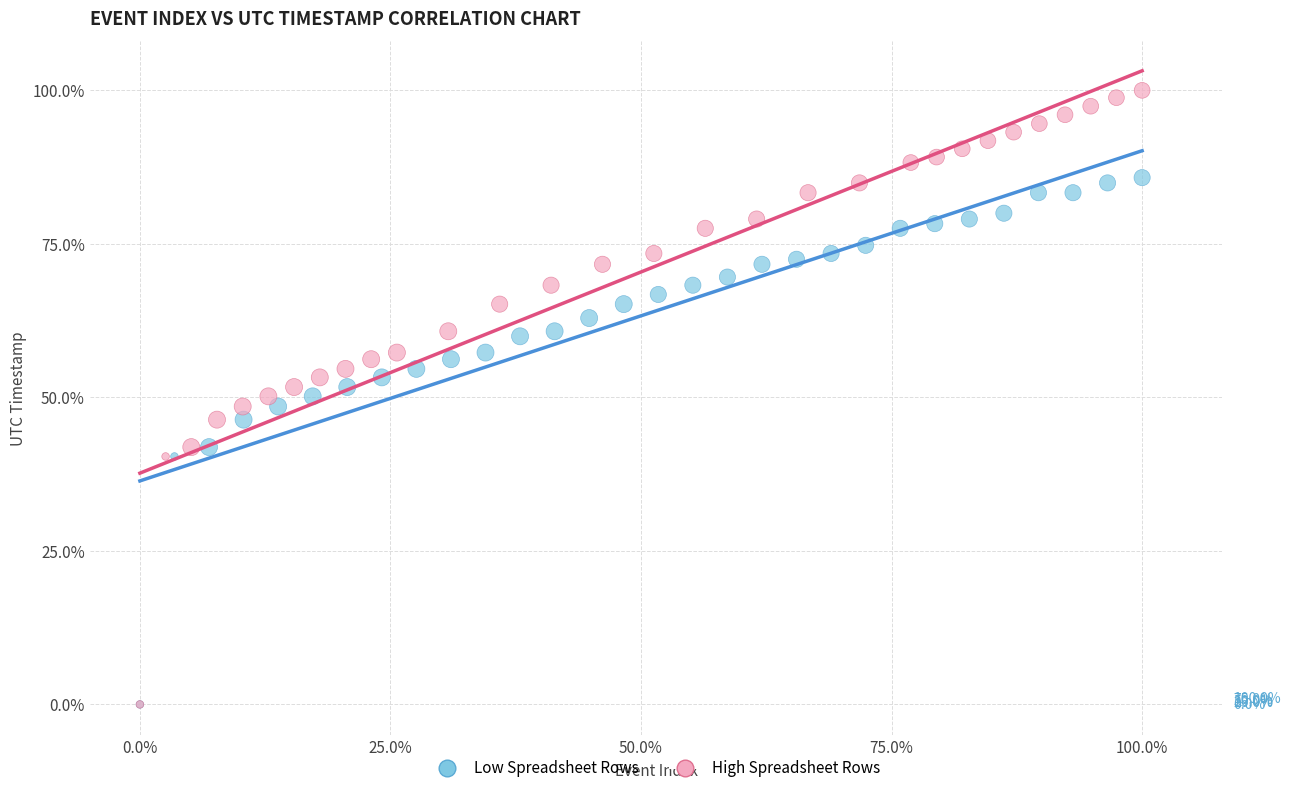

Which series contains the highest Y value?

High Spreadsheet Rows